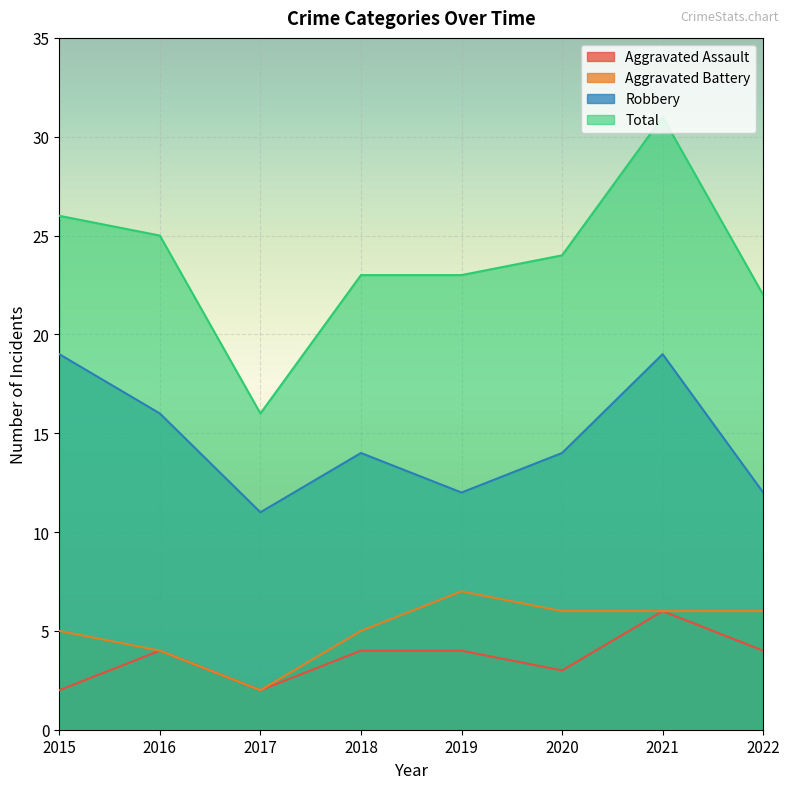

Does the chart display data point markers on the line(s)?

No